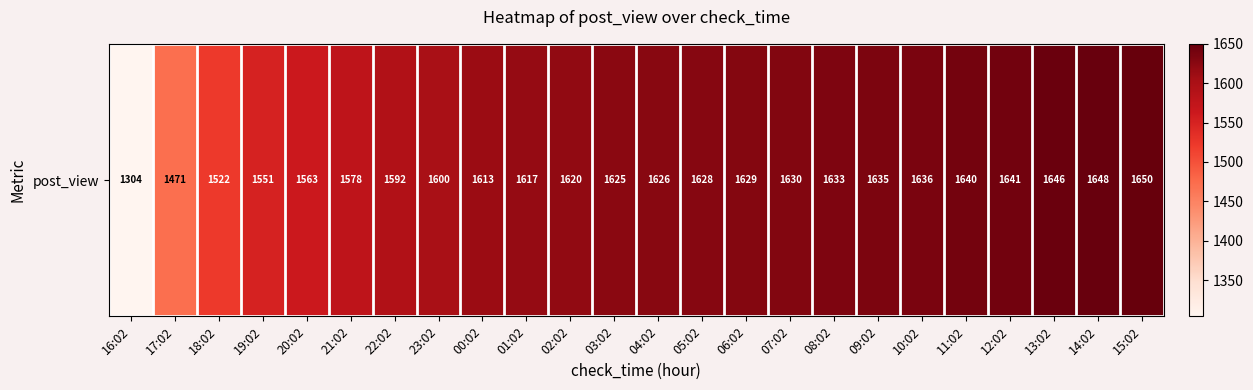

What is the smallest value displayed?

1304